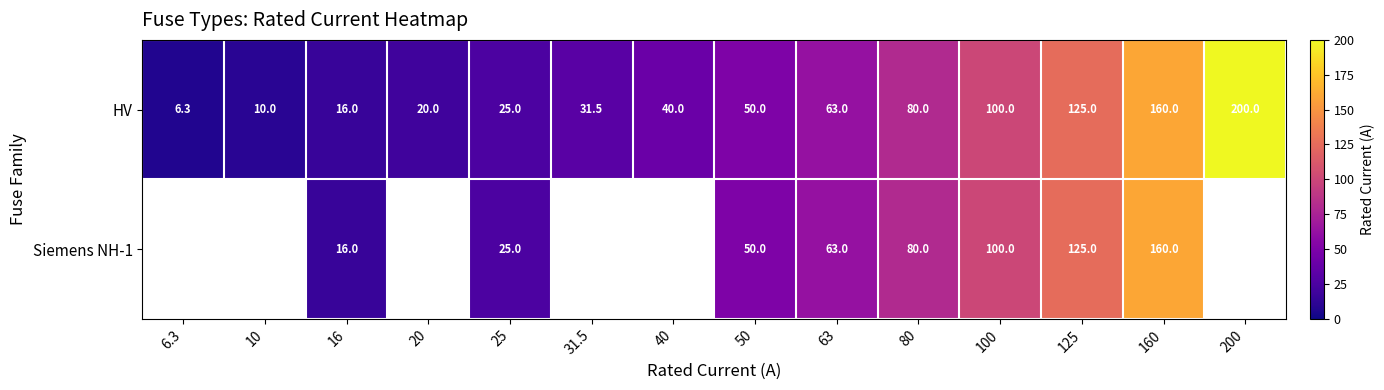

Where is row_0 nearest to the value 103?

100